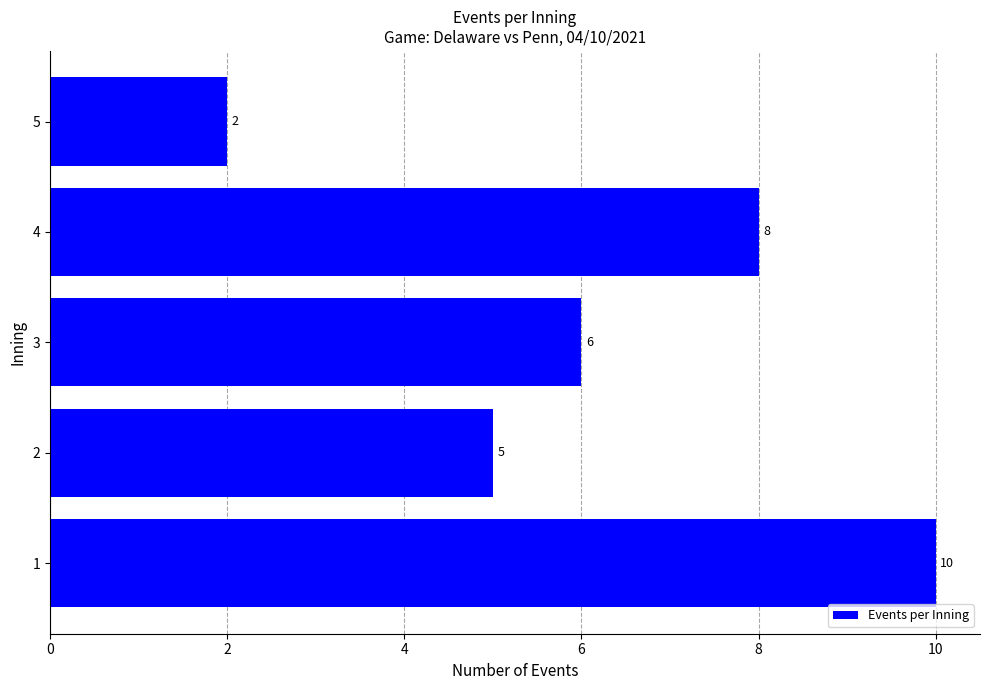

At which label is the value closest to 6?

3